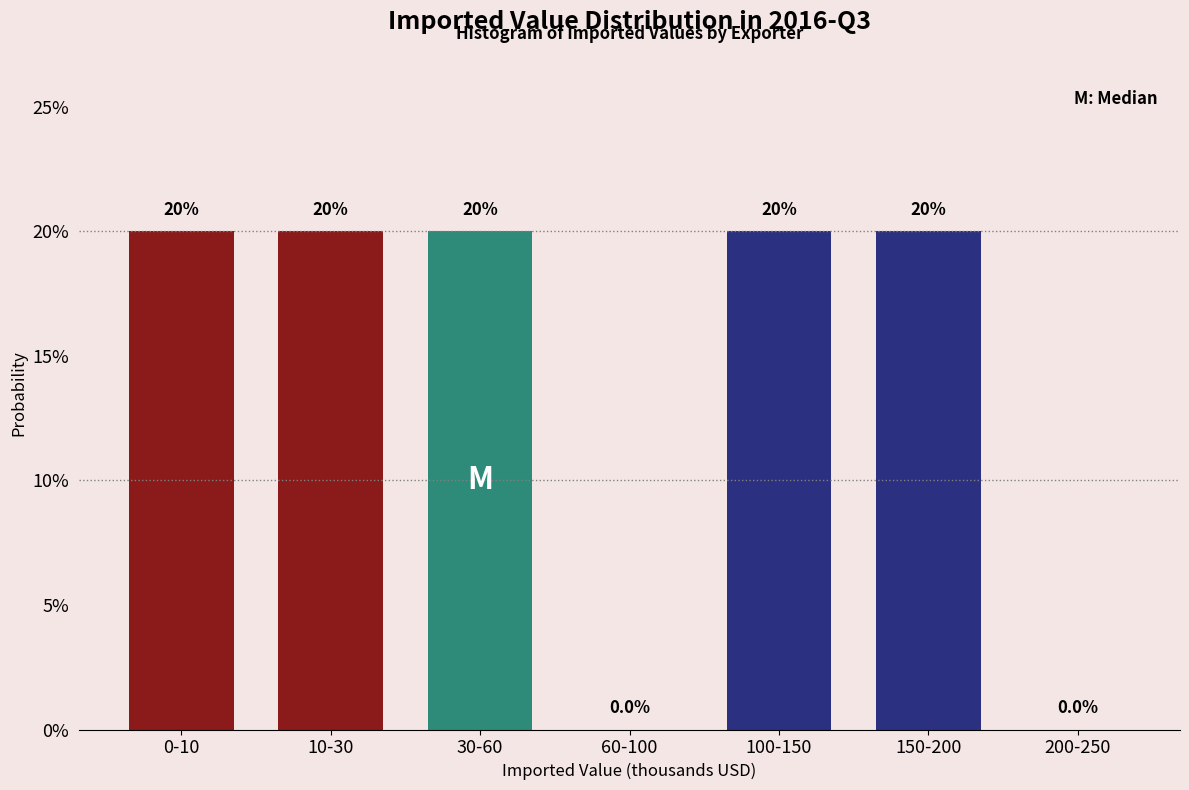

Reading left to right, extract all data points from this chart.

0-10=20	10-30=20	30-60=20	60-100=0	100-150=20	150-200=20	200-250=0